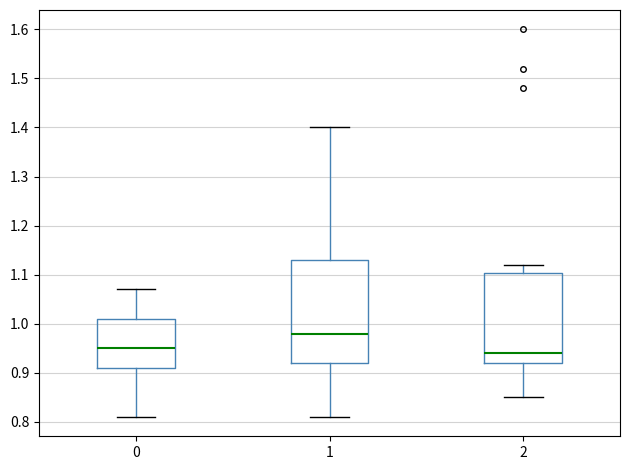

Comparing the boxes themselves (not the whiskers), which one is the tallest?

1